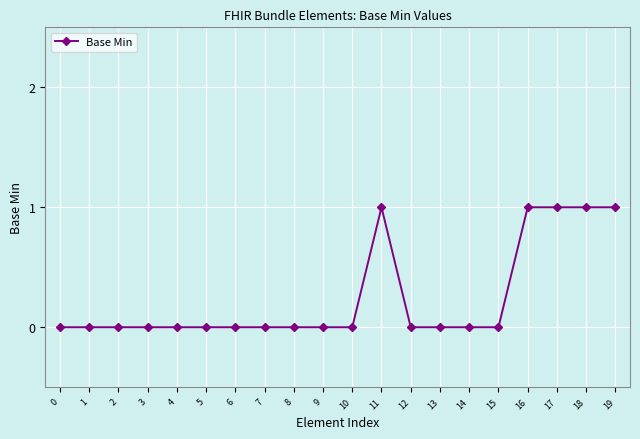

What is the value of the 19th point from the left?

1